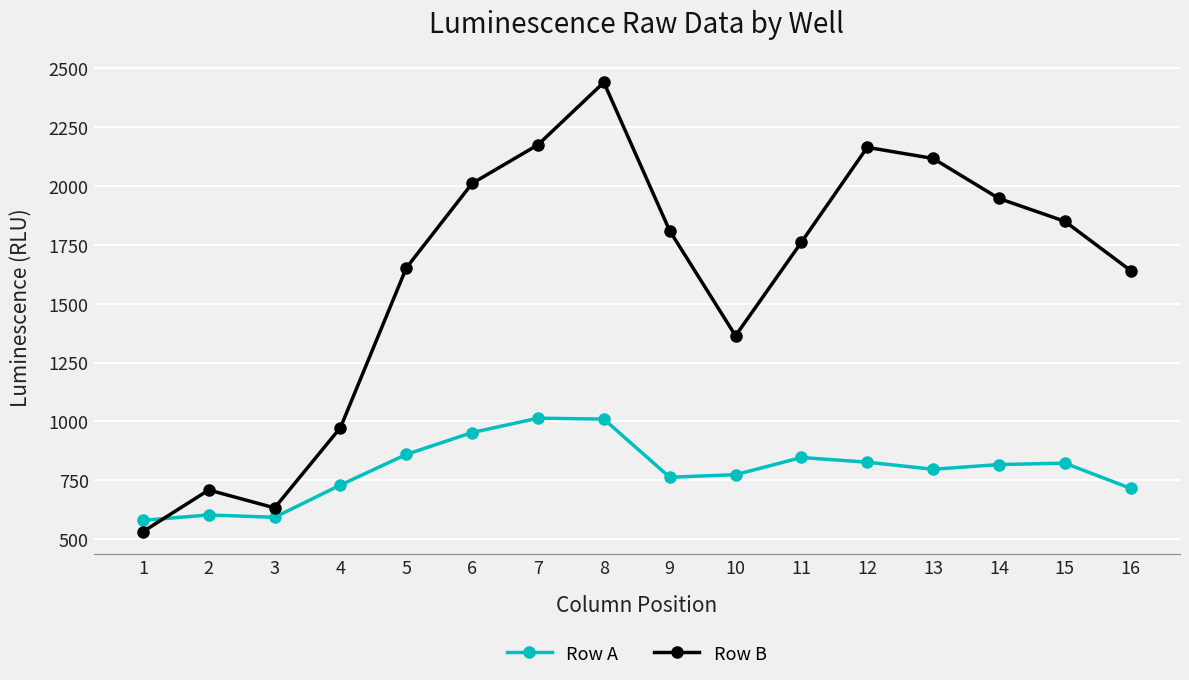

Is it true that Row A equals 1483 at 6?

False